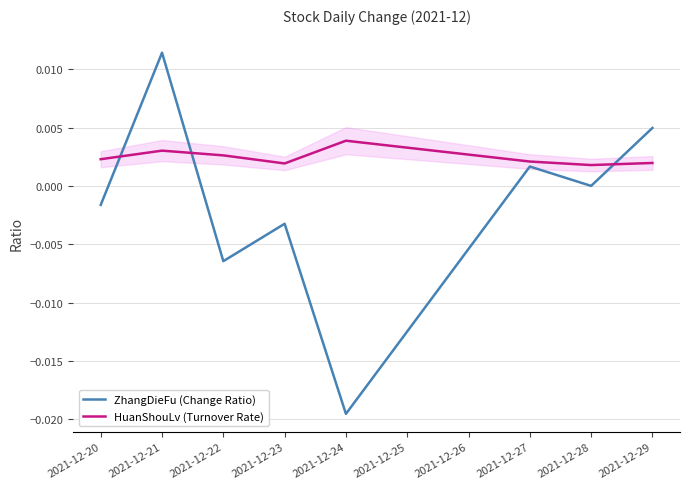

How many series are shown in this chart?

2